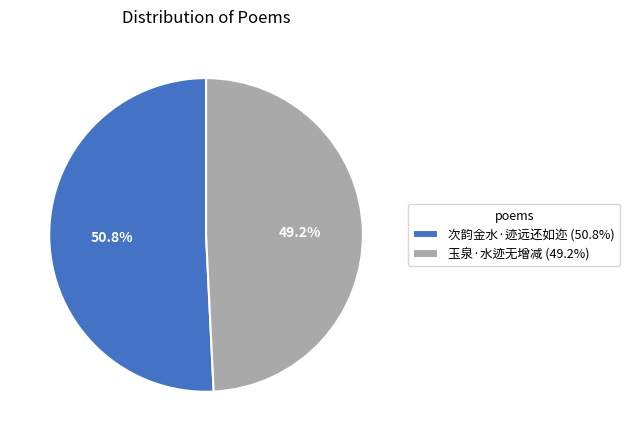

True or false: 次韵金水·迹远还如迩 accounts for 45% of the total.

False